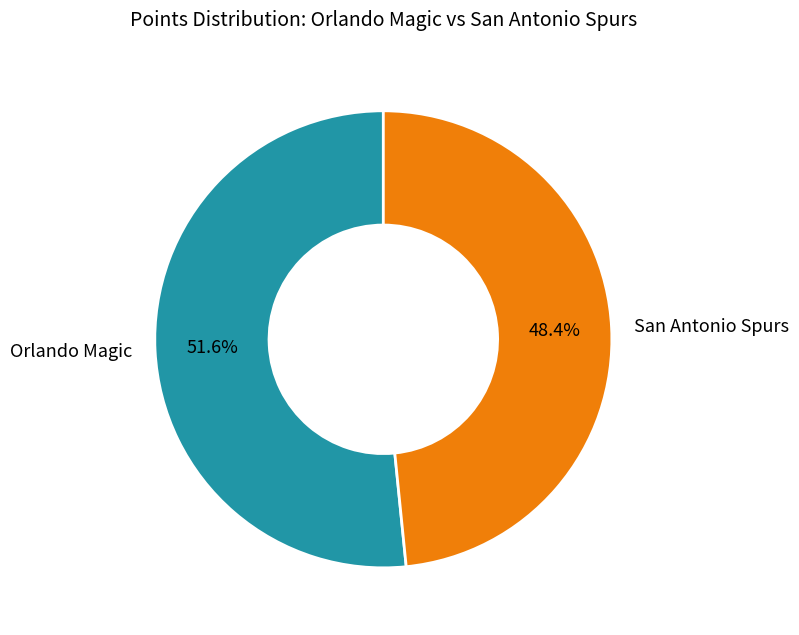

What is the smallest slice in the pie chart?

San Antonio Spurs